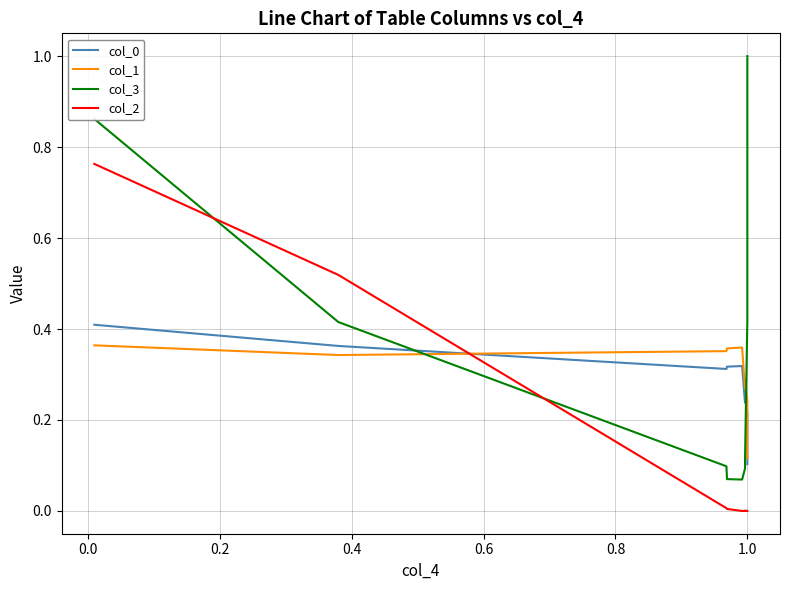

Does the chart display data point markers on the line(s)?

No